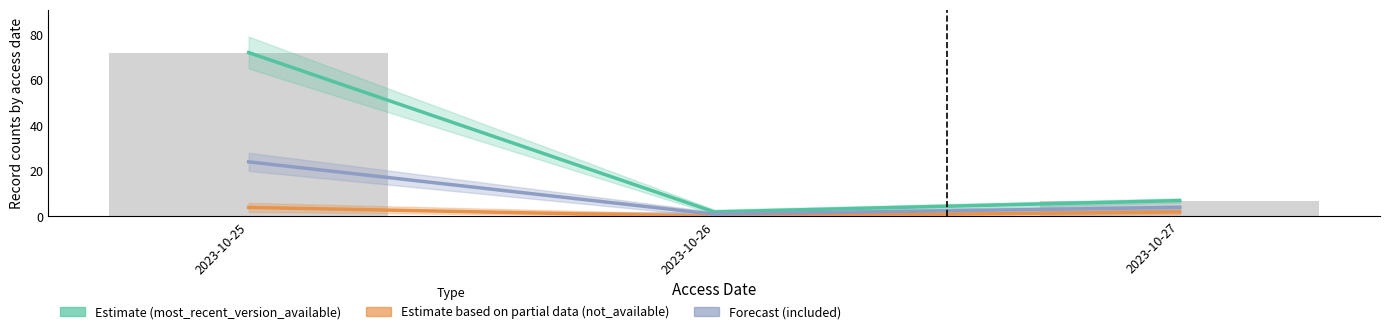

Reading left to right, transcribe all the data shown in this chart.

most_recent_version_available: 2023-10-25=72	2023-10-26=2	2023-10-27=7
not_available: 2023-10-25=4	2023-10-26=0	2023-10-27=2
included: 2023-10-25=24	2023-10-26=1	2023-10-27=4